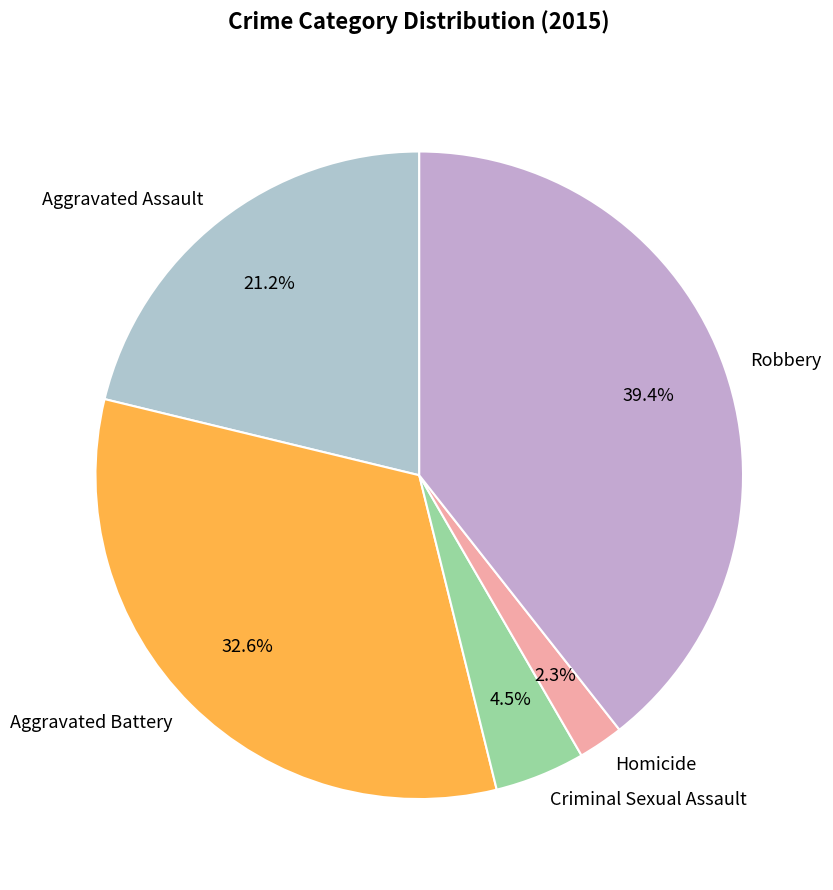

To the nearest percent, what is the combined percentage of Aggravated Battery and Robbery?

72%